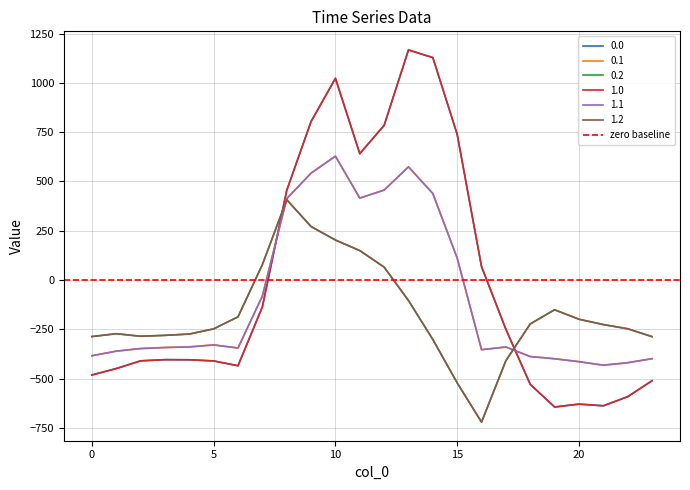

How many values in the 0.1 series are below -340?

13